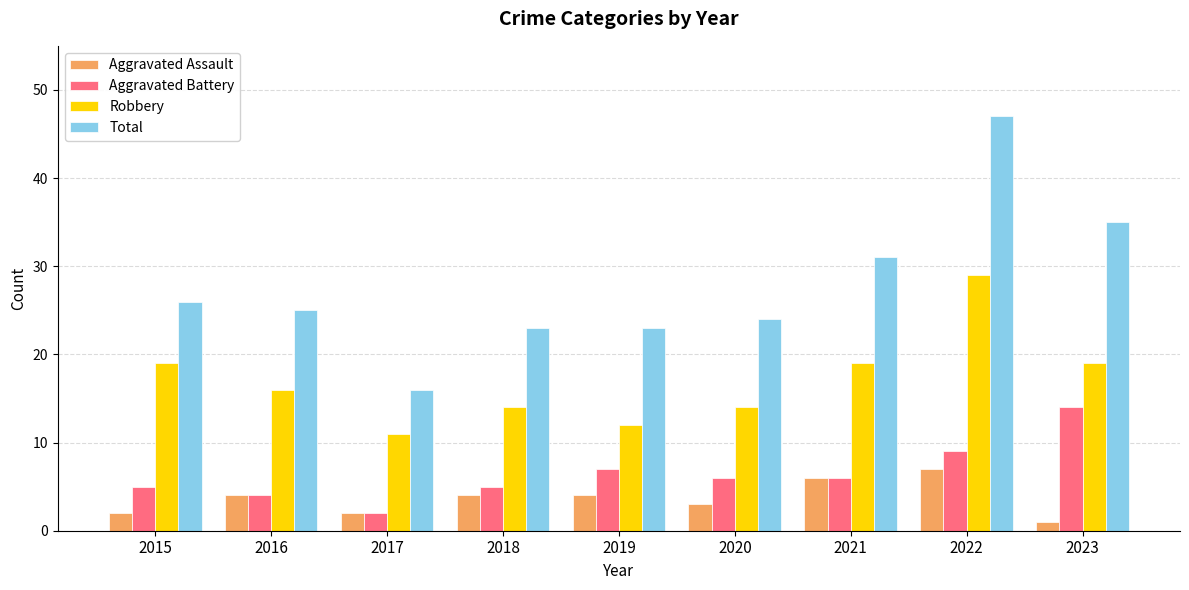

At which category is the sum across all series the highest?

2022